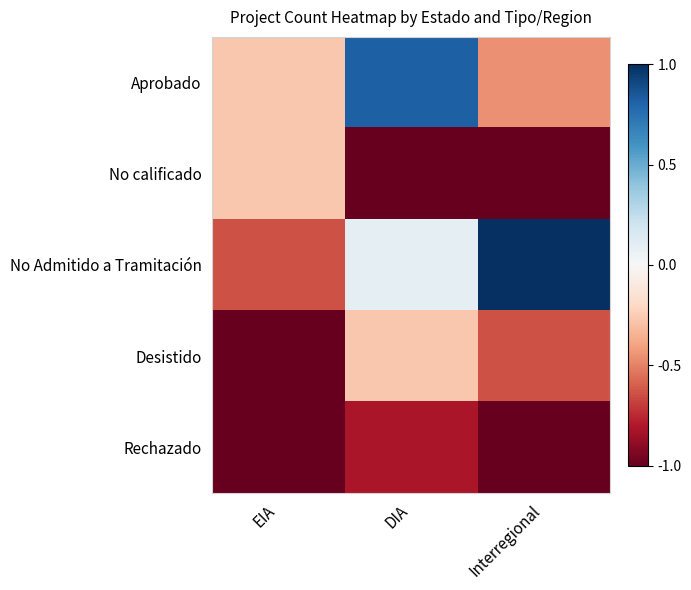

Reading left to right, what are all the values shown in this chart?

Aprobado: EIA=-0.3	DIA=0.8	Interregional=-0.5
No calificado: EIA=-0.3	DIA=-1.0	Interregional=-1.0
No Admitido a Tramitación: EIA=-0.6	DIA=0.1	Interregional=1.0
Desistido: EIA=-1.0	DIA=-0.3	Interregional=-0.6
Rechazado: EIA=-1.0	DIA=-0.8	Interregional=-1.0